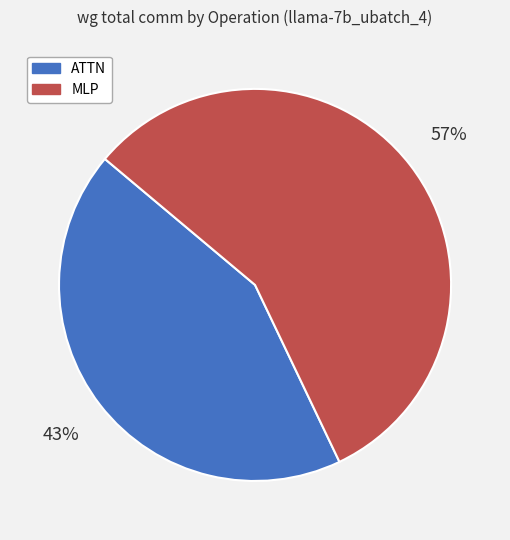

To the nearest percent, what portion does ATTN represent?

43%